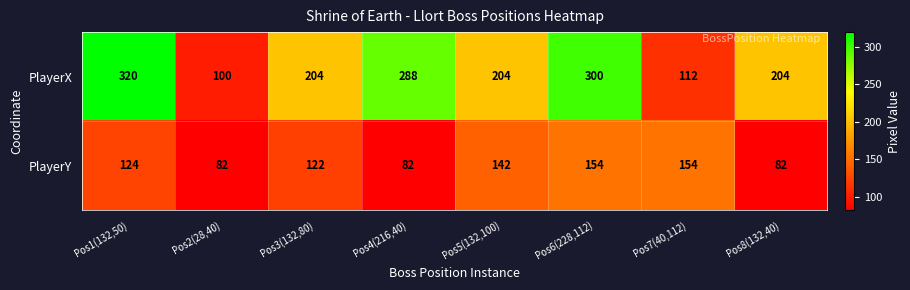

Rank the series by their maximum value, from lowest to highest.

PlayerY, PlayerX